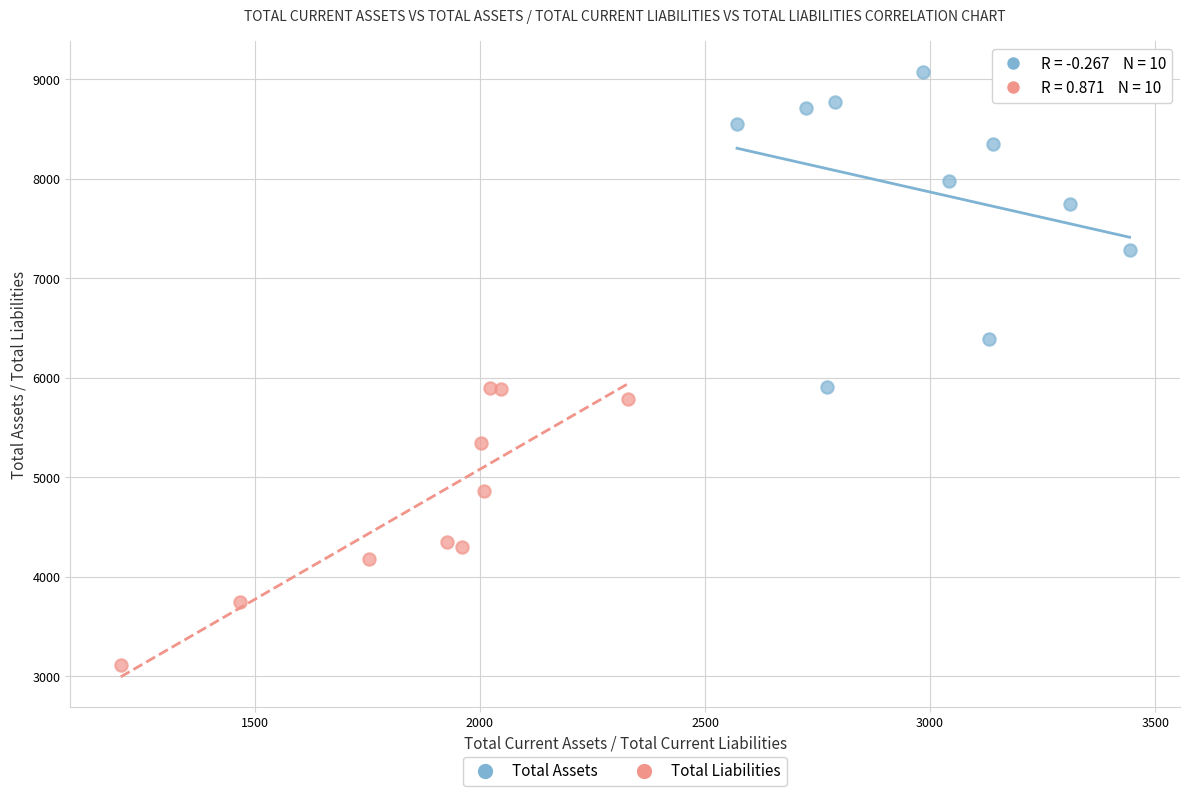

Which series reaches the maximum Y coordinate?

Total Assets